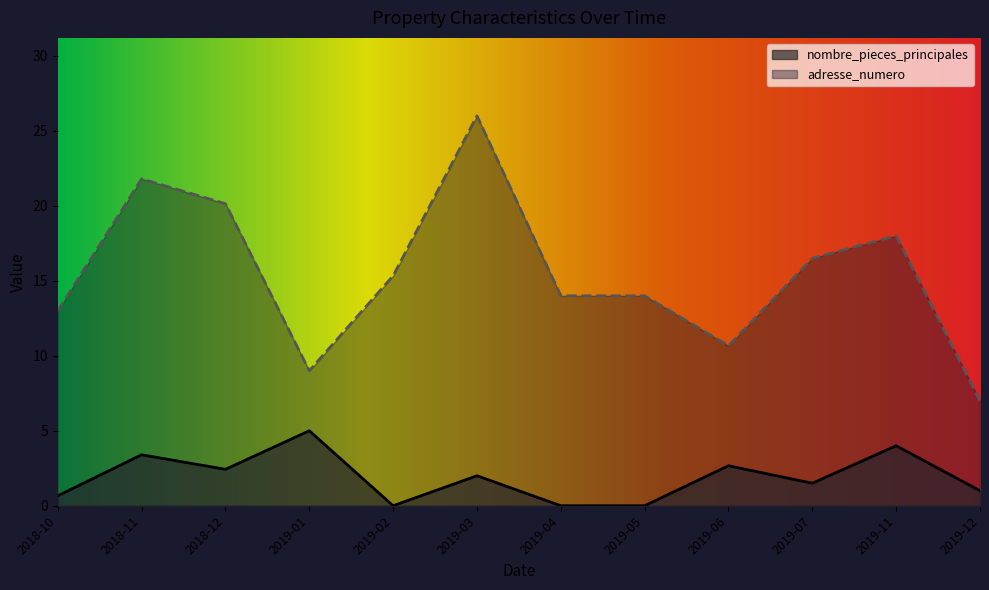

Reading left to right, transcribe all the data shown in this chart.

nombre_pieces_principales: 0.7	3.4	2.4	5.0	0.0	2.0	0.0	0.0	2.7	1.5	4.0	1.0
adresse_numero: 13.0	21.8	20.1	9.0	15.3	26.0	14.0	14.0	10.7	16.5	18.0	7.0